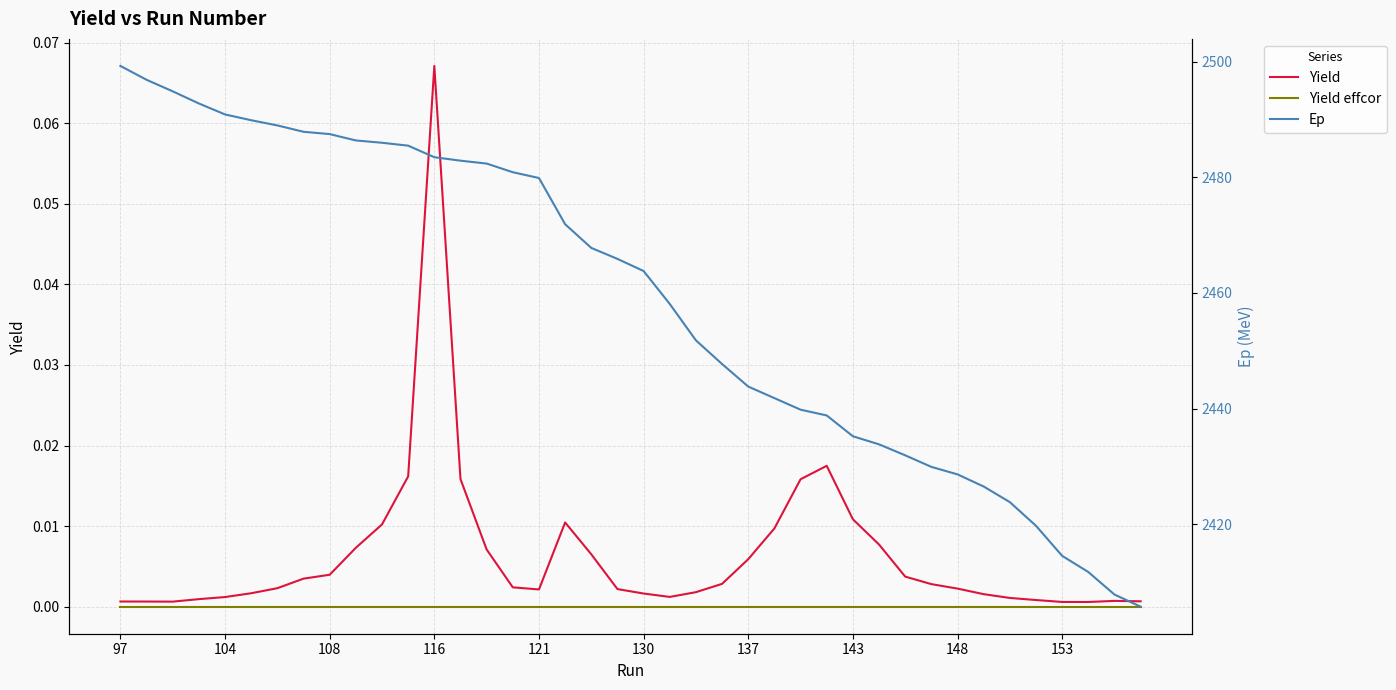

True or false: Yield effcor and Yield cross at least once.

False